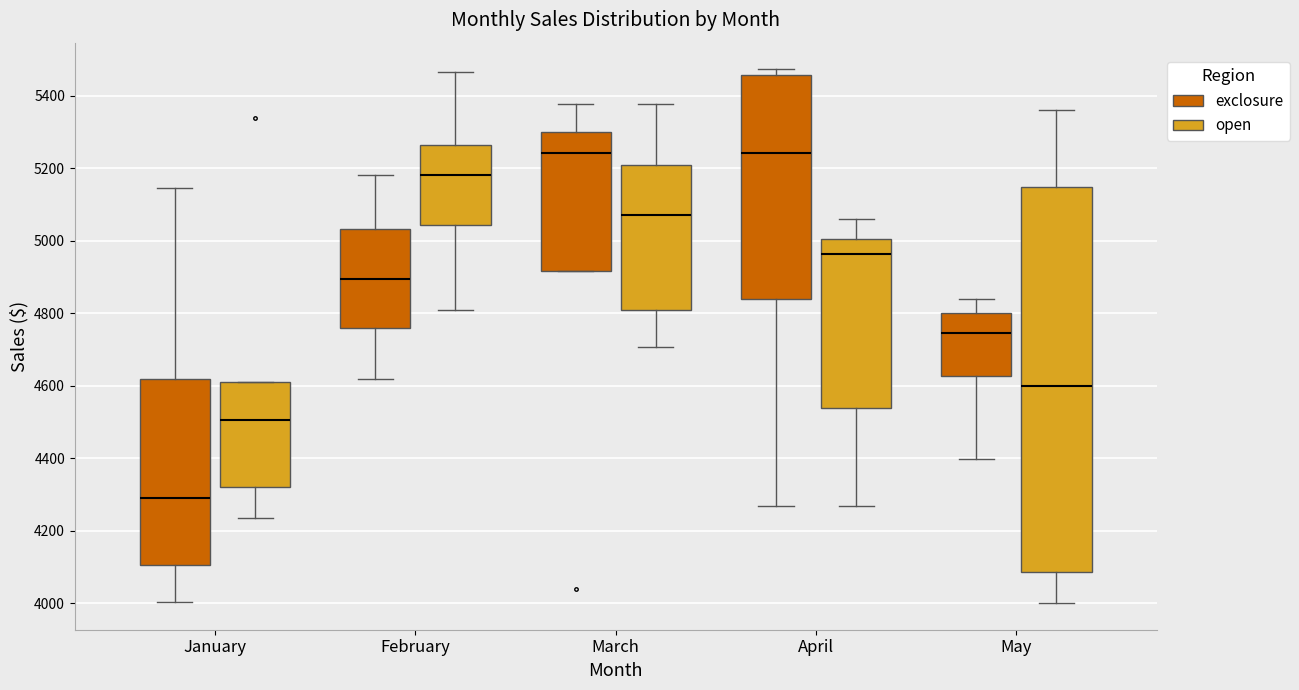

Where does the median line of the box for April (open) sit on the y-axis? The values are not printed on the chart, so give them approximately, as read against the axis.

4960